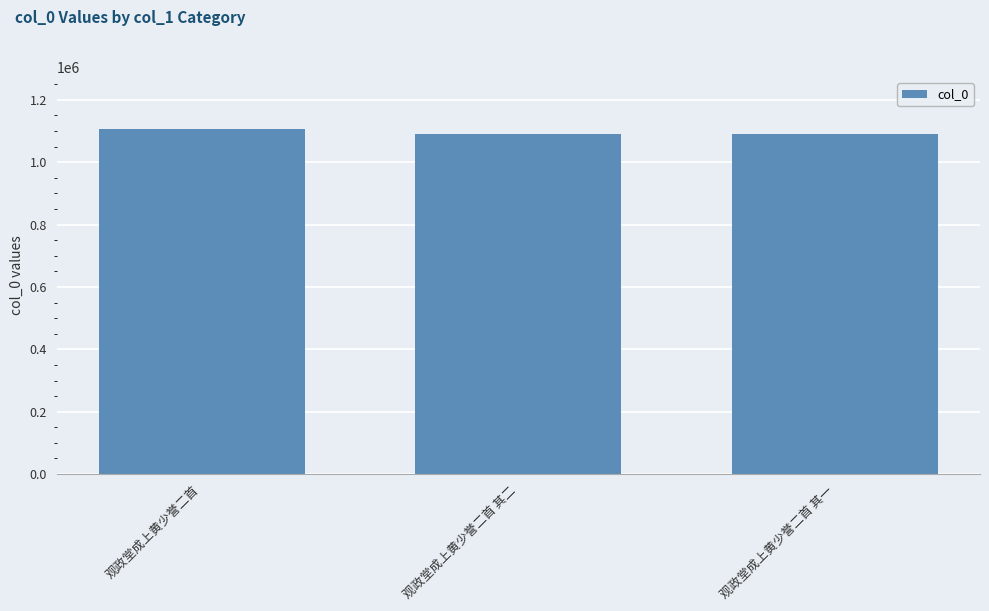

Approximately how many times larger is the value at 观政堂成上黄少誉二首 其二 compared to 观政堂成上黄少誉二首?

1.0